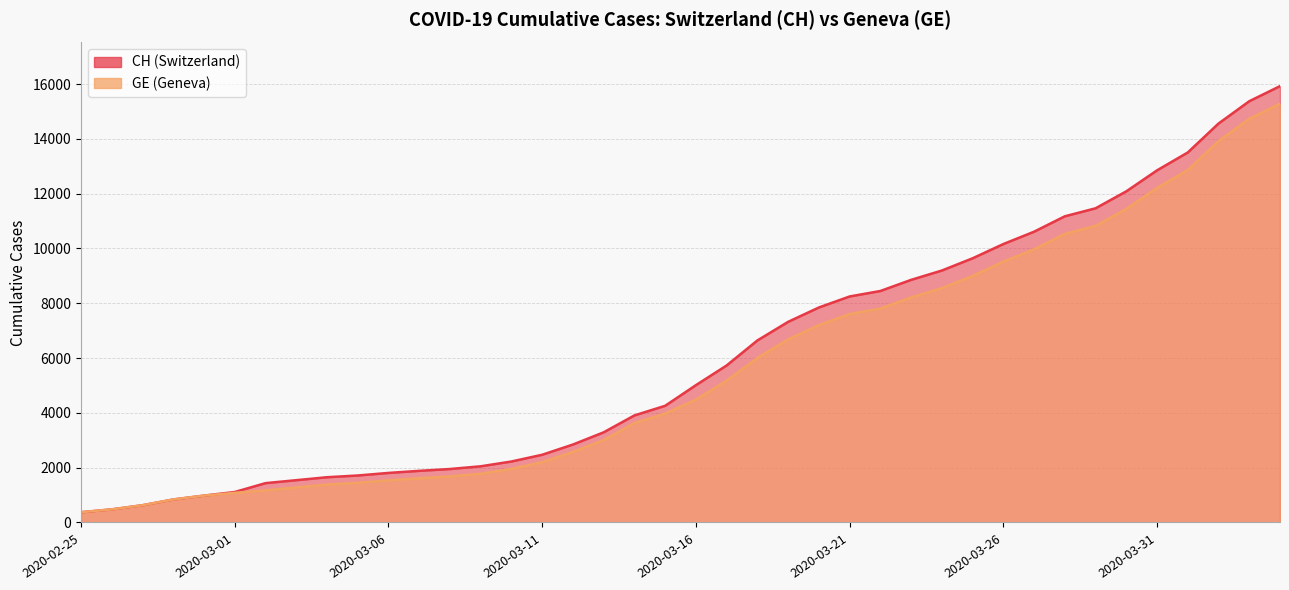

True or false: GE and CH cross at least once.

False